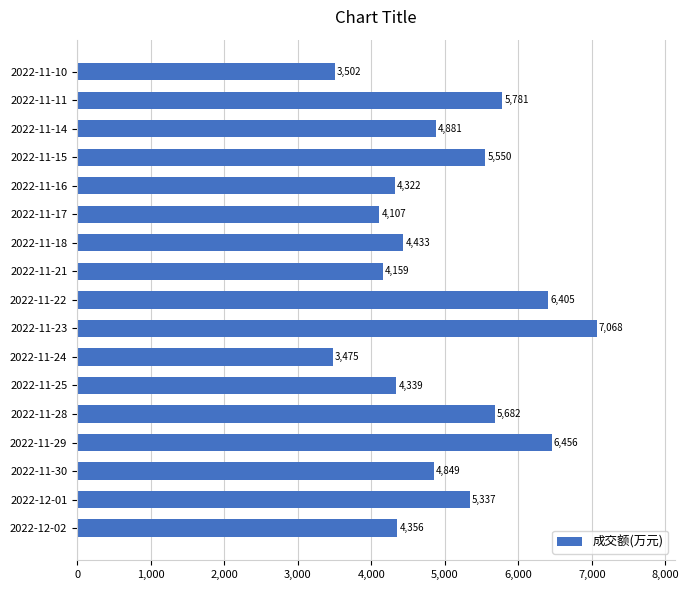

Does the chart contain any negative values?

No